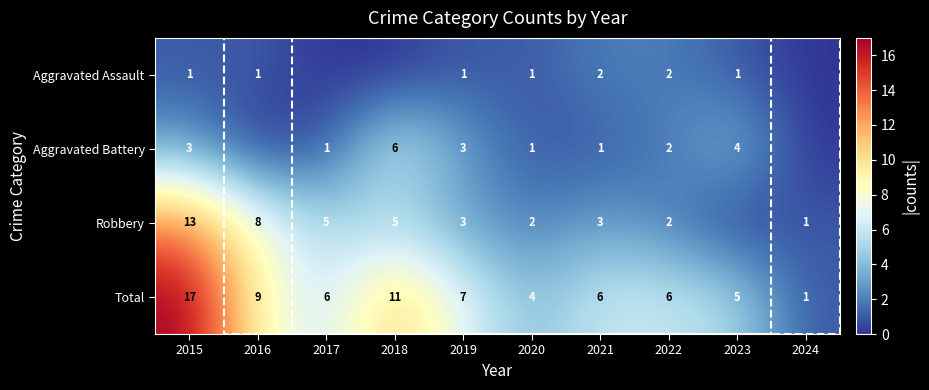

Is the value of Aggravated Battery at 2022 greater than the value of Aggravated Assault at 2015?

Yes